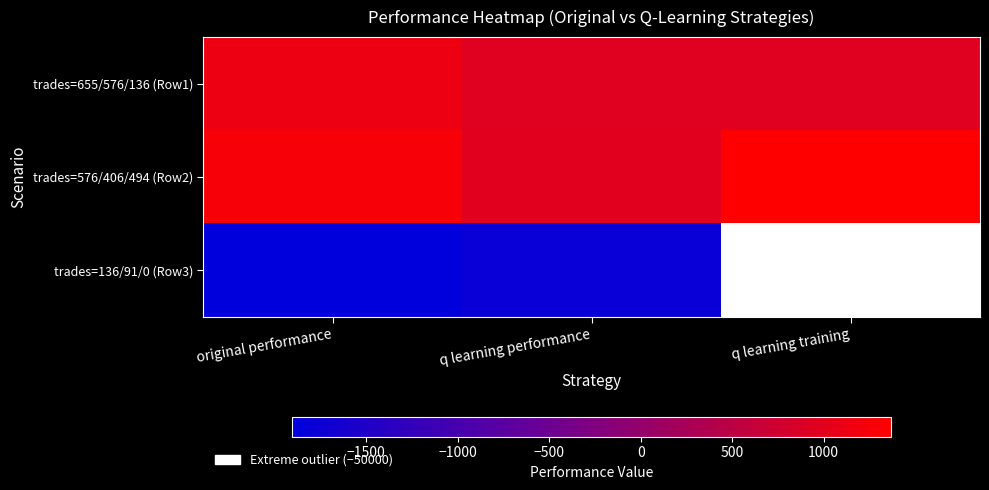

Rank the series by their maximum value, from lowest to highest.

trades=136/91/0 (Row3), trades=655/576/136 (Row1), trades=576/406/494 (Row2)